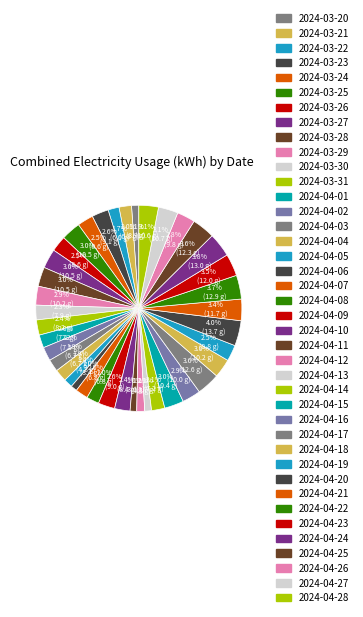

What percentage do 2024-04-20 and 2024-04-21 together represent?

7.3%